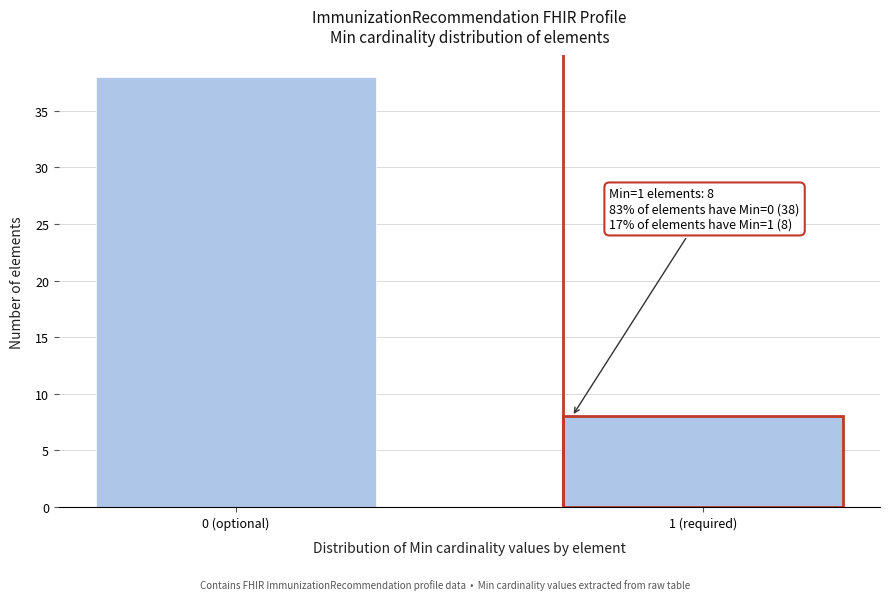

Reading right to left, transcribe all the data shown in this chart.

8	38